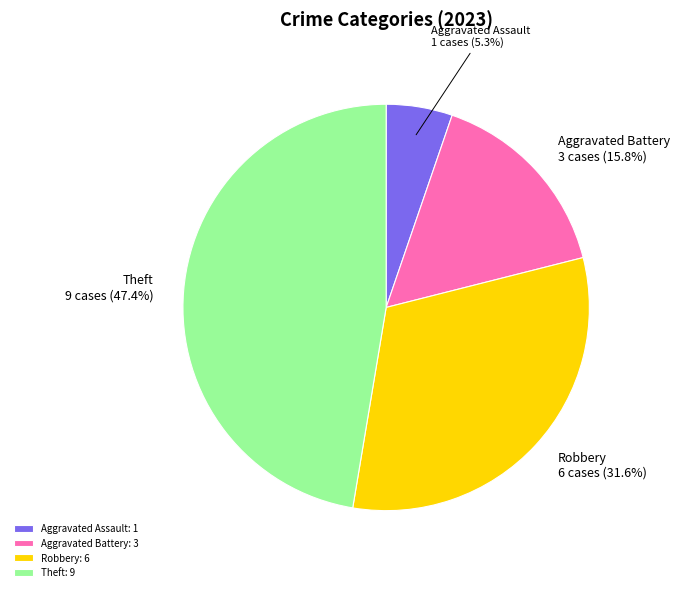

Which category has the smallest portion of the pie?

Aggravated Assault: 1